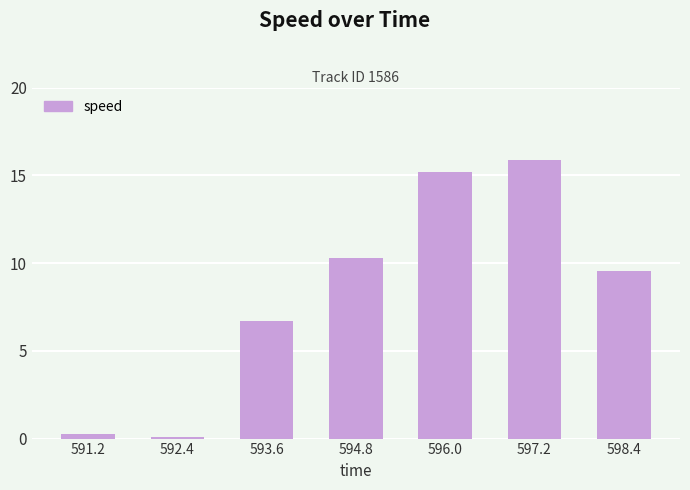

What is the smallest value displayed?

0.1